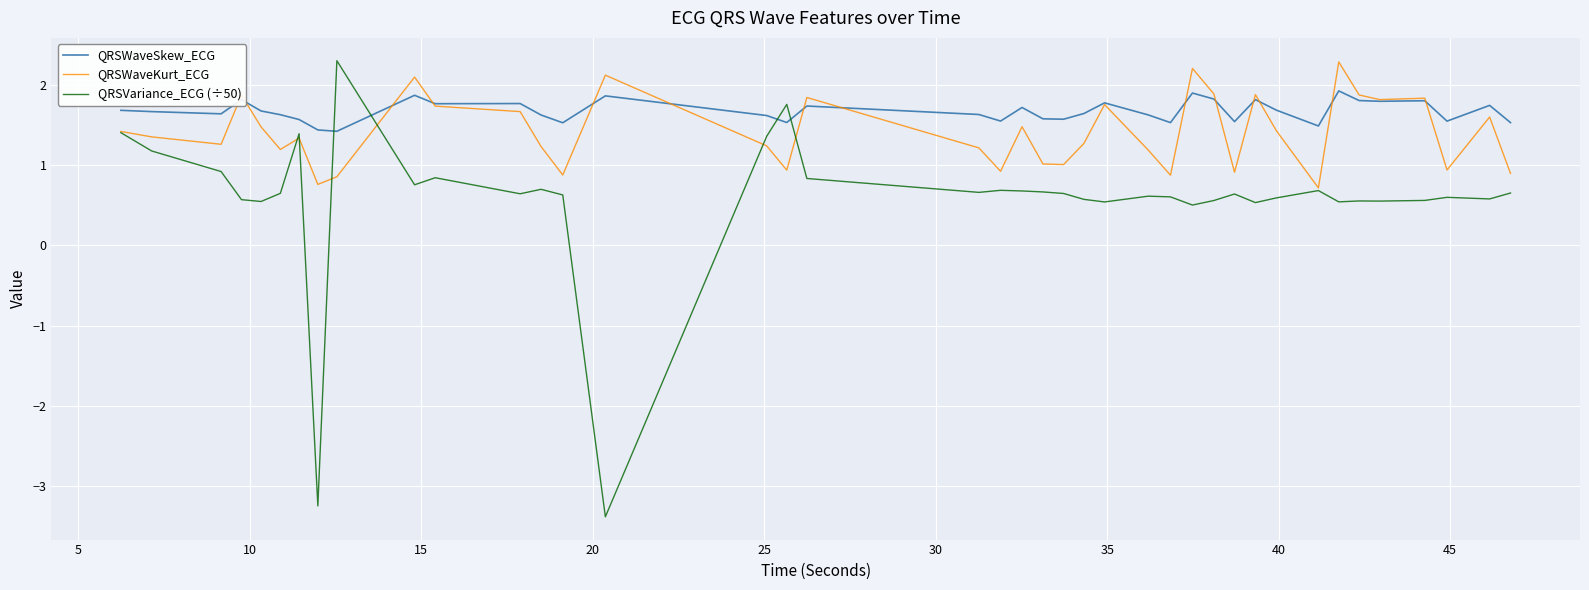

List the series in order of their overall mean, highest first.

QRSWaveSkew_ECG, QRSWaveKurt_ECG, QRSVariance_ECG (÷50)